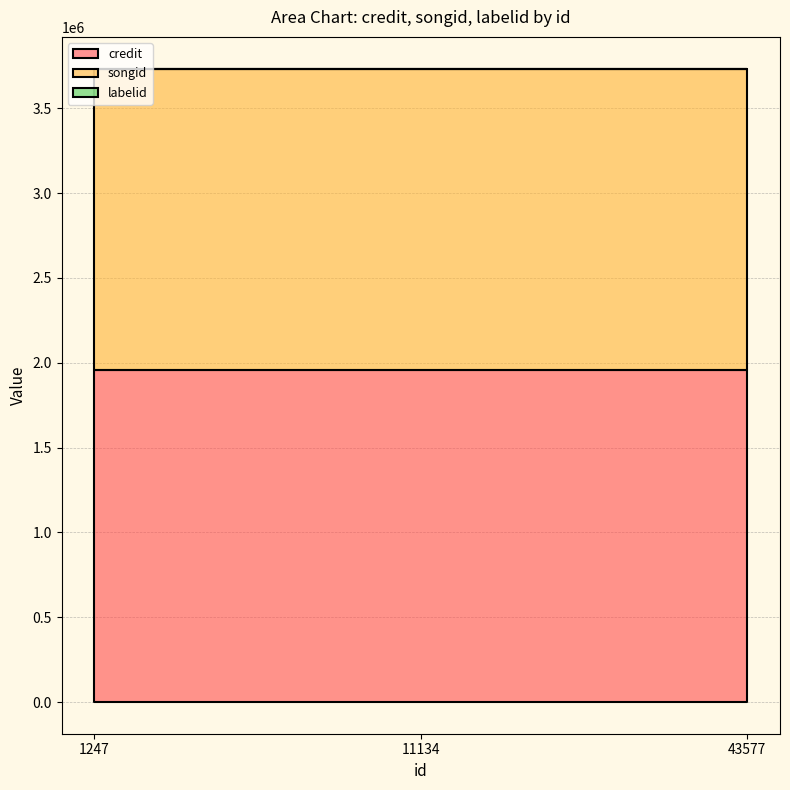

At how many categories does at least one series exceed 850470?

3